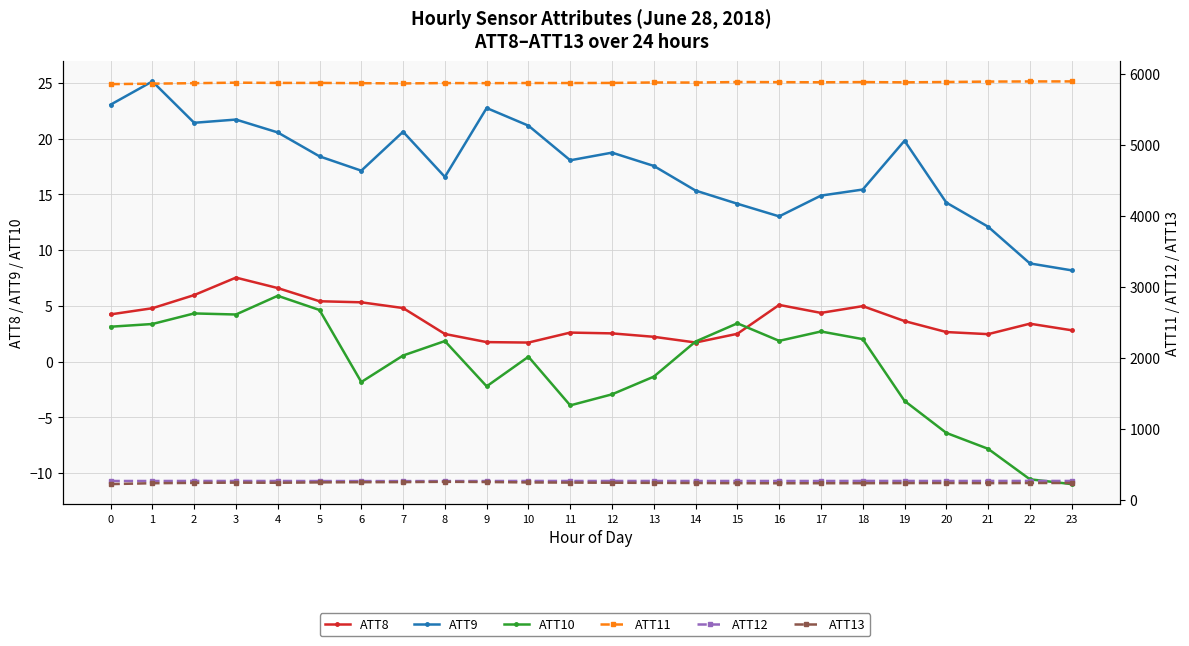

What is the value of the ATT9 point at the 17th from the left?

13.0